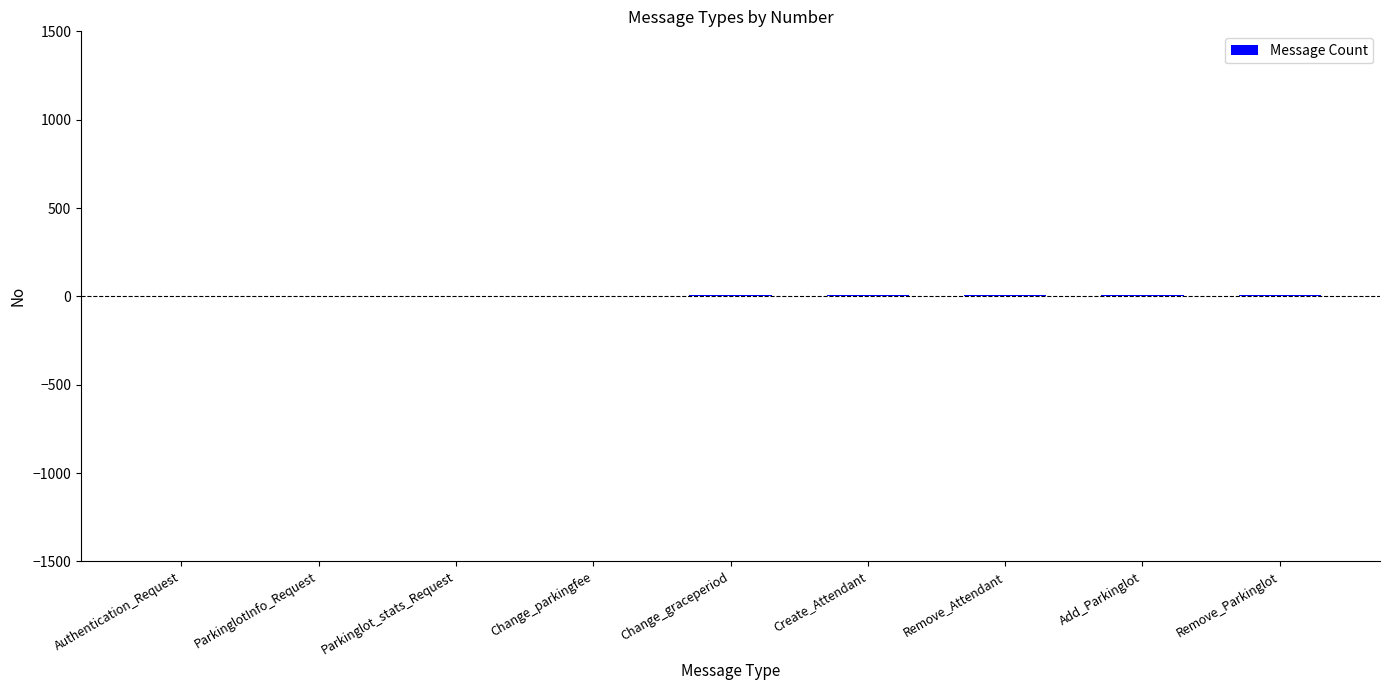

What is the average value?

5